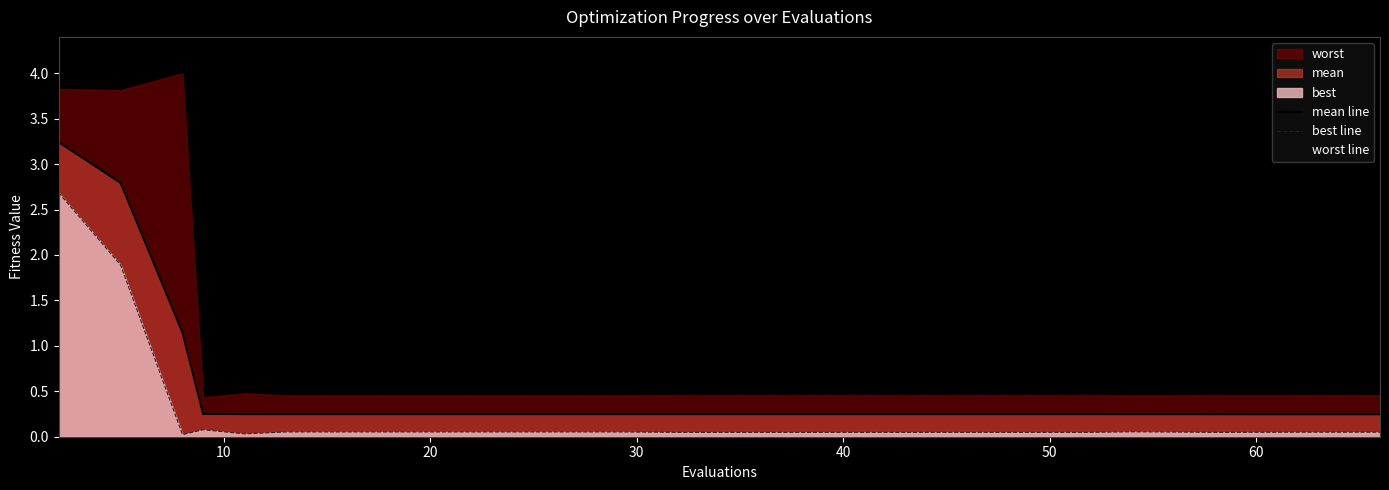

Rank the series by their maximum value, from highest to lowest.

worst line, mean line, best line